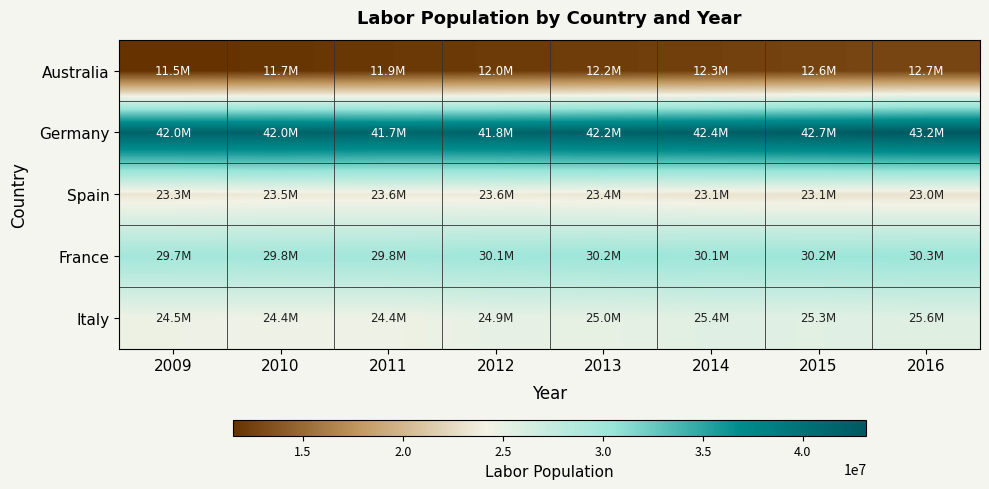

At 2014, list the series in order from largest to smallest.

Germany, France, Italy, Spain, Australia